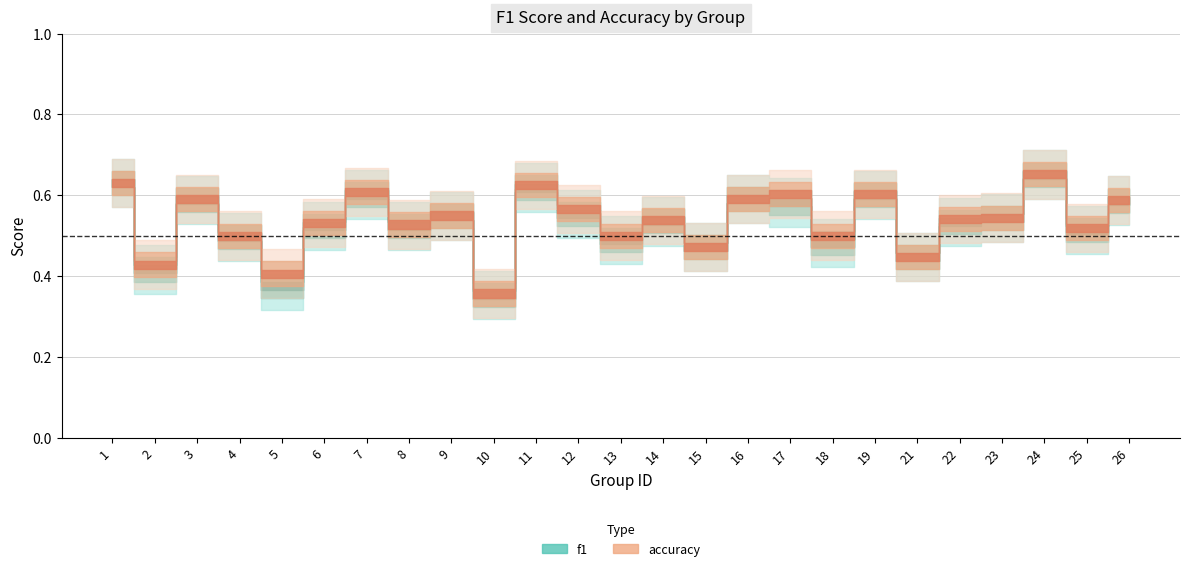

True or false: accuracy and f1 intersect in this chart.

False